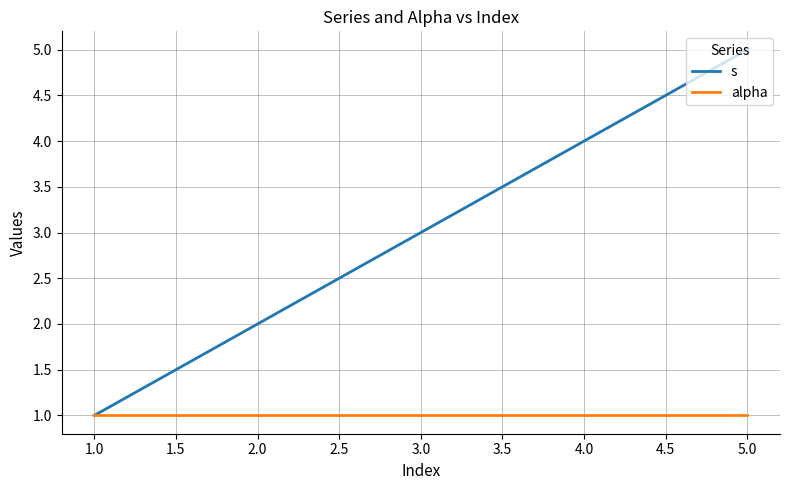

At which label does s reach its minimum?

1.0